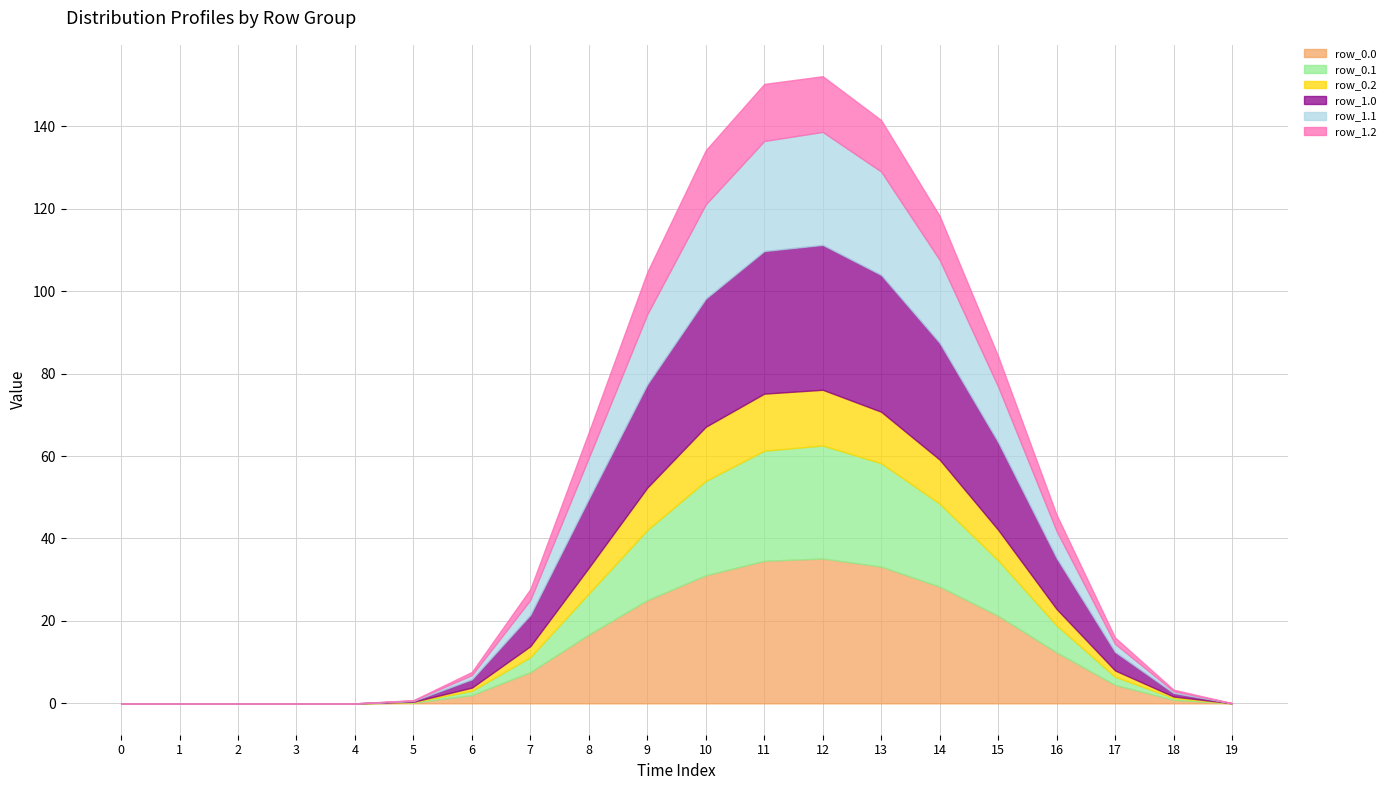

List the series in order of their peak value, highest first.

row_0.0, row_1.0, row_0.1, row_1.1, row_0.2, row_1.2